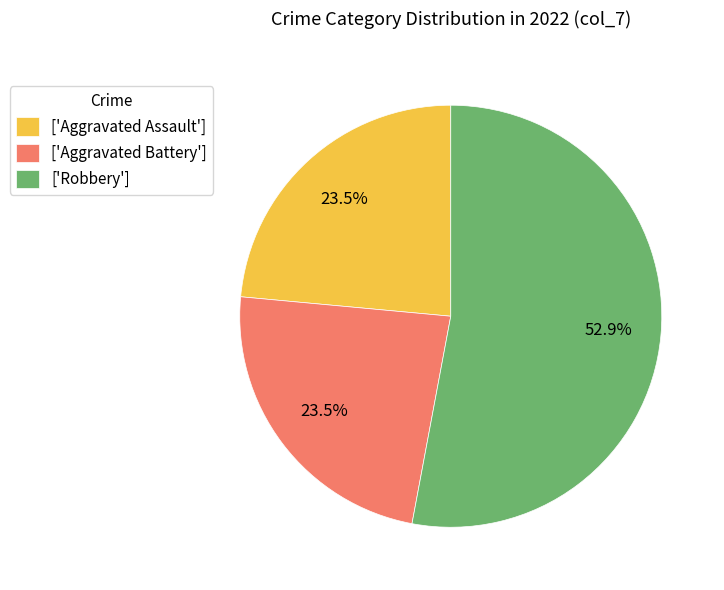

Combined, what portion of the pie is ['Aggravated Assault'] and ['Robbery']?

76.5%